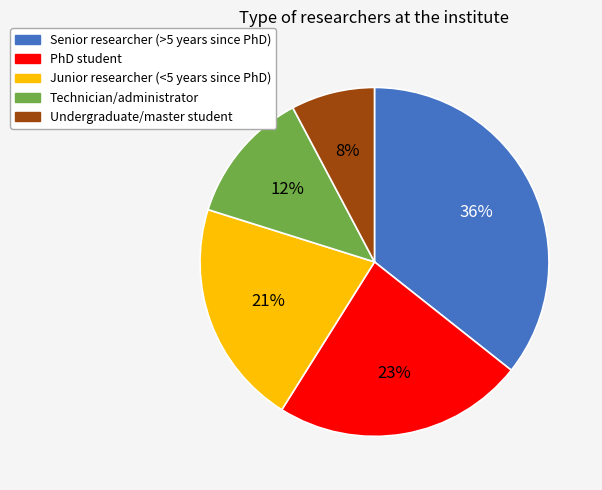

Is it true that PhD student is 23% of the pie?

True